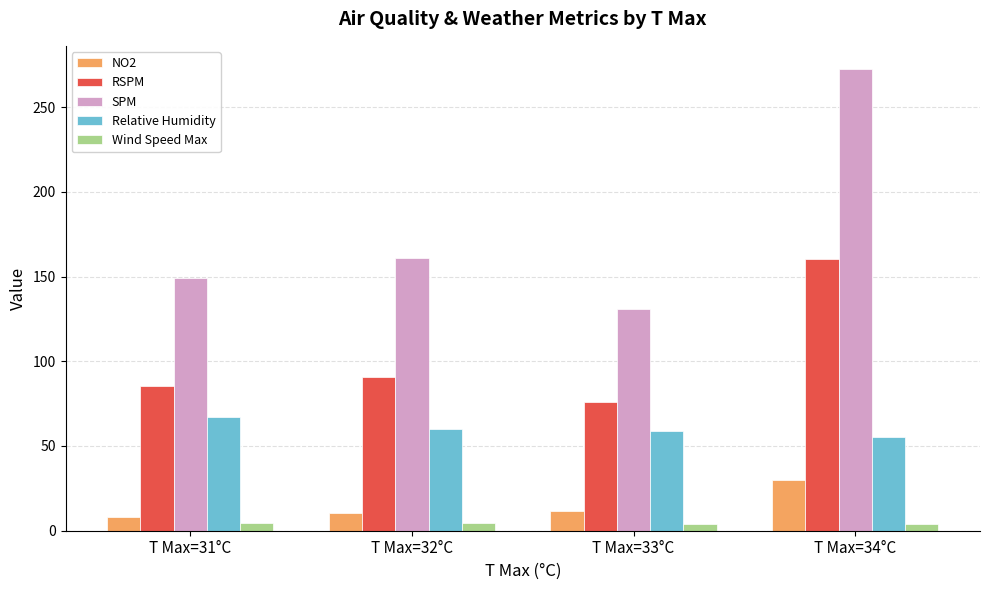

At T Max=34°C, list the series in order from largest to smallest.

SPM, RSPM, Relative Humidity, NO2, Wind Speed Max